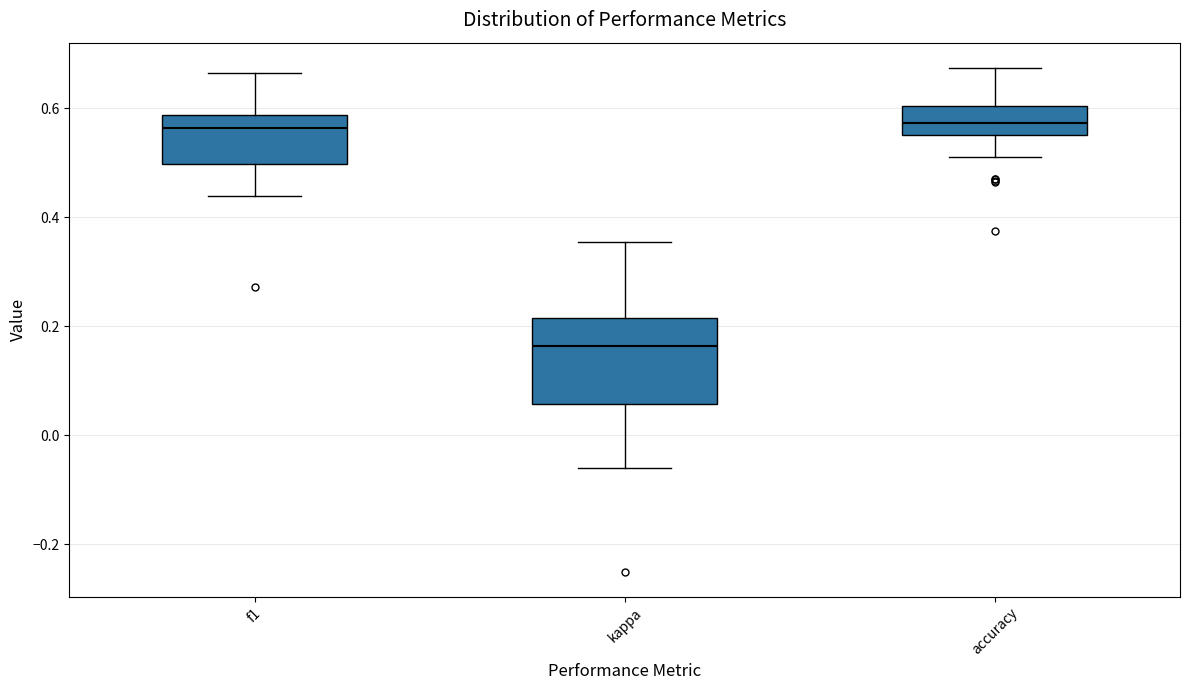

Comparing the boxes themselves (not the whiskers), which one is the tallest?

kappa